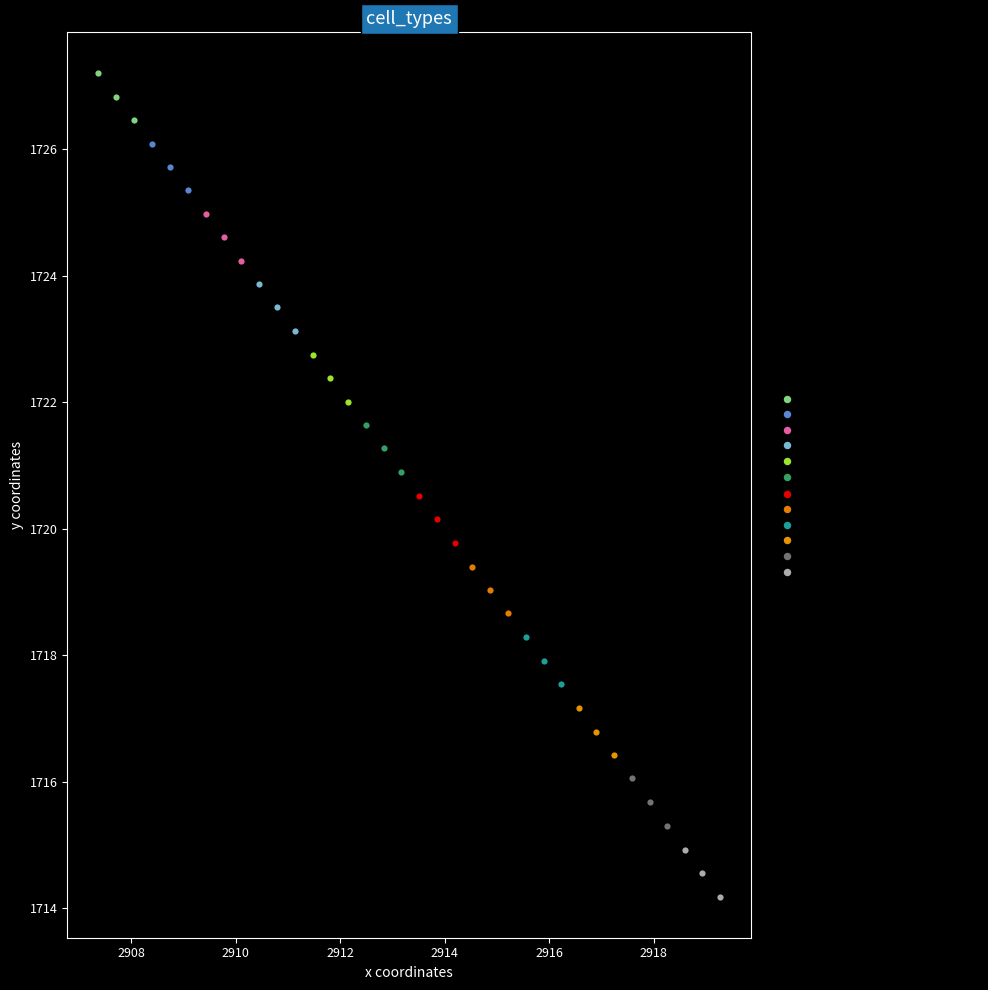

Which series reaches the maximum Y coordinate?

canc_immune_PD-L1+